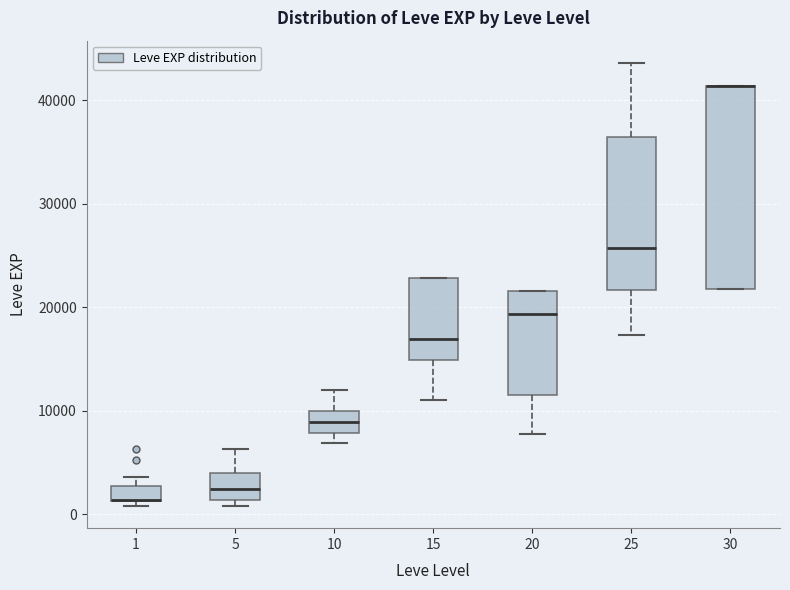

Reading left to right, transcribe this box plot: for each box, give where its median line is, the range the box spans, and where its two whiskers end, as read against the y-axis. The values are not printed on the chart, so give them approximately, as read against the axis.

1: median 1000 (drawn on the box's lower edge), box 1000 to 3000, whiskers 1000 (just below the box's lower edge) to 4000
5: median 2000, box 1000 to 4000, whiskers 1000 (just below the box's lower edge) to 6000
10: median 9000, box 8000 to 10000, whiskers 7000 to 12000
15: median 17000, box 15000 to 23000, whiskers 11000 to 23000
20: median 19000, box 12000 to 22000, whiskers 8000 to 22000
25: median 26000, box 22000 to 36000, whiskers 17000 to 44000
30: median 41000 (drawn on the box's upper edge), box 22000 to 41000, whiskers 22000 to 41000